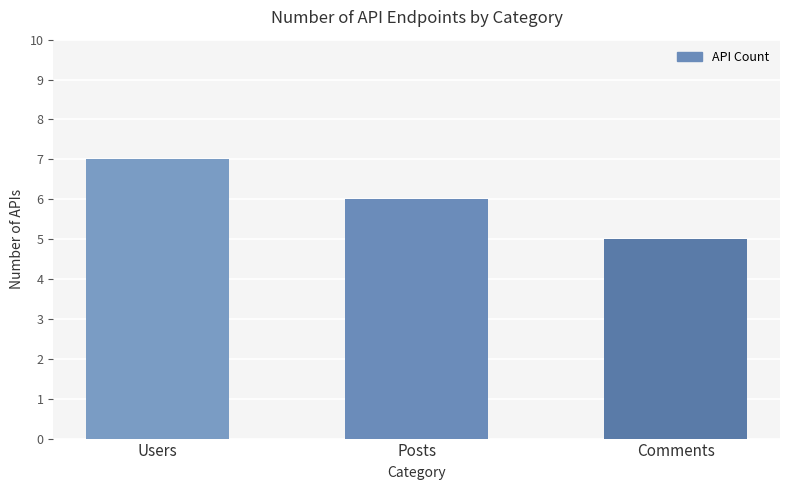

What is the sum of all values?

18